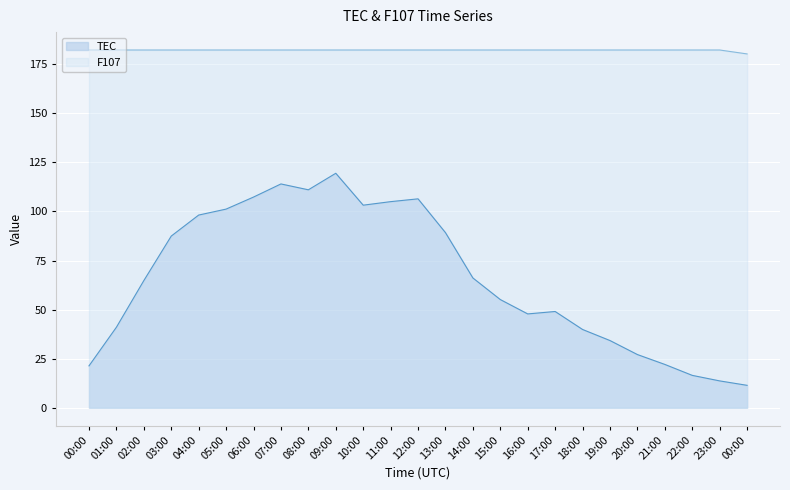

Rank the series at 12:00 from lowest to highest value.

TEC, F107